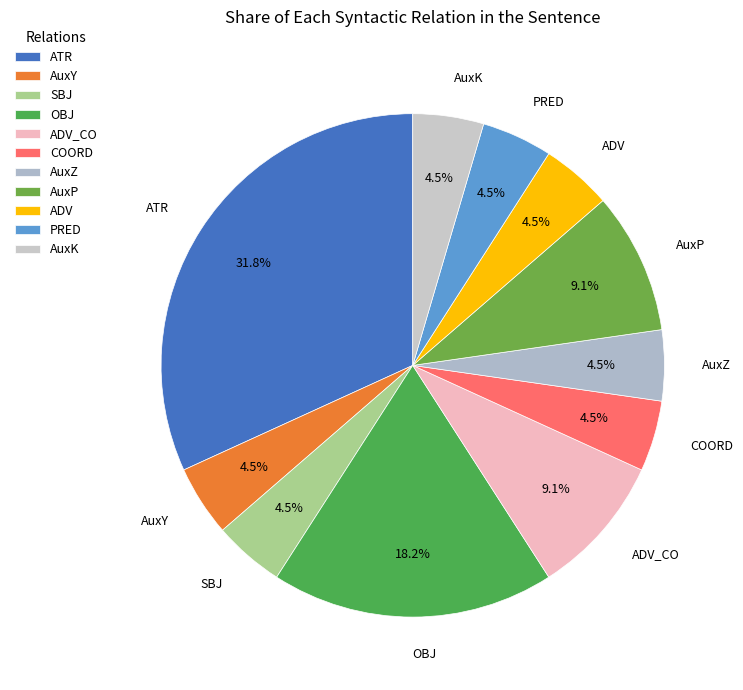

Does any single category account for the majority?

No